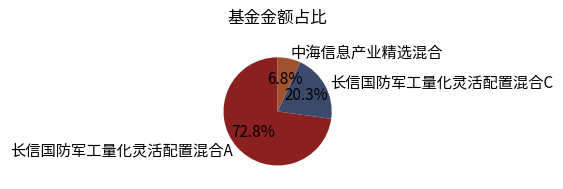

True or false: 长信国防军工量化灵活配置混合A accounts for 73% of the total.

True